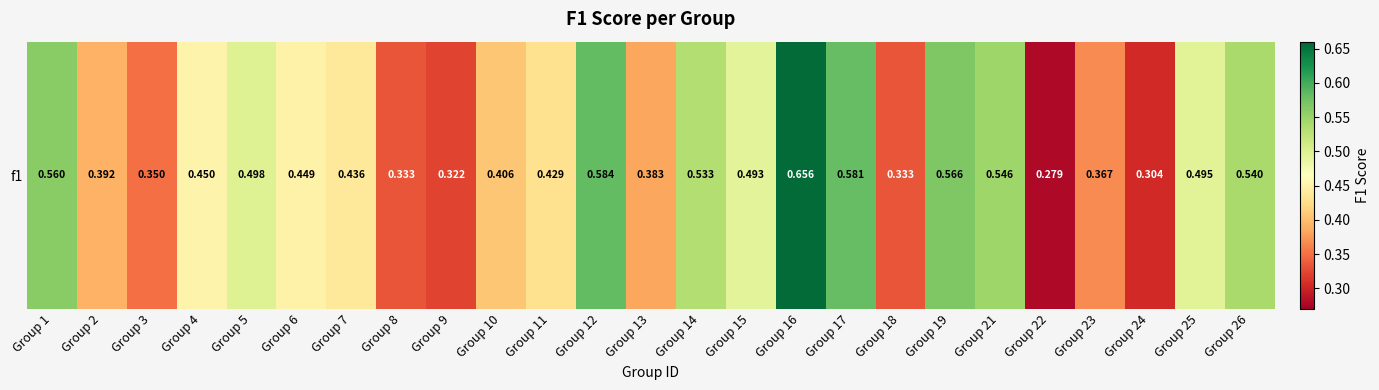

Reading left to right, extract all data points from this chart.

0.6	0.4	0.4	0.5	0.5	0.4	0.4	0.3	0.3	0.4	0.4	0.6	0.4	0.5	0.5	0.7	0.6	0.3	0.6	0.5	0.3	0.4	0.3	0.5	0.5